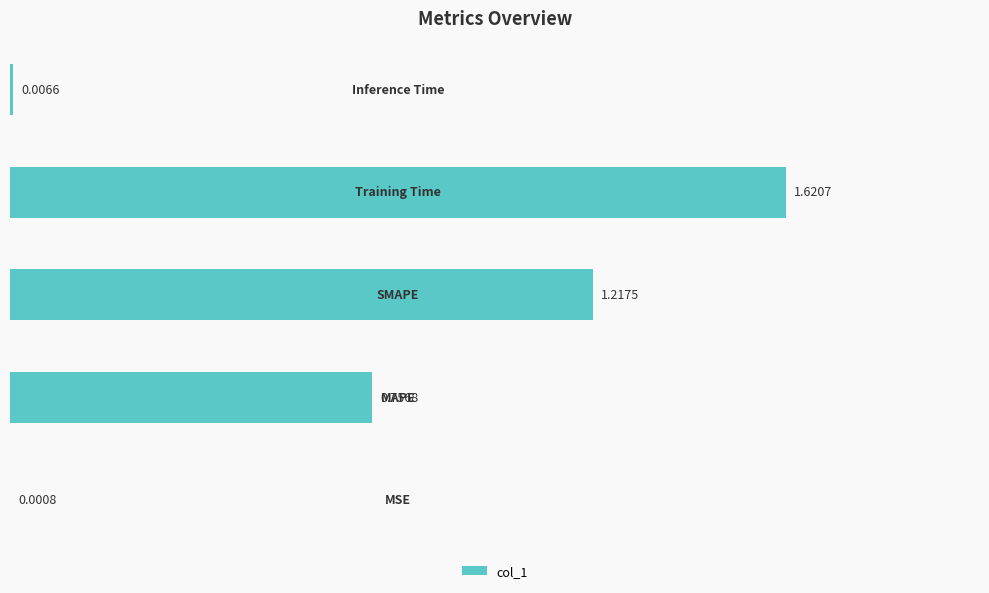

What is the sum of all values?

3.6